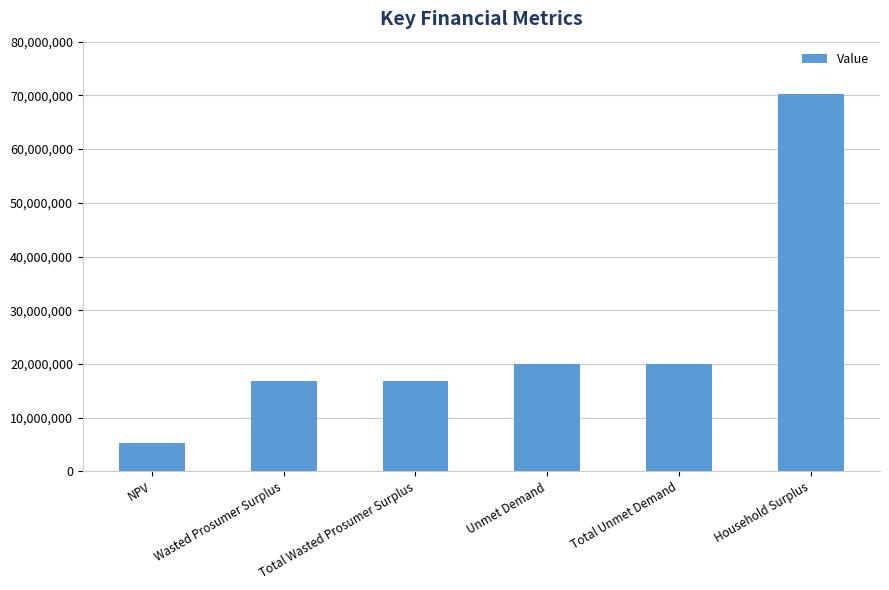

Reading right to left, list all the values displayed in this chart.

70341740.5	19916956.8	19916956.8	16737368.0	16737368.0	5329776.7